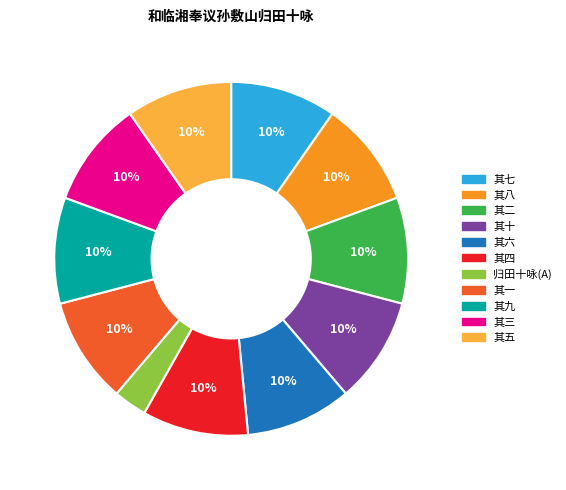

Is the sum of 归田十咏(A) and 其五 greater than half?

No